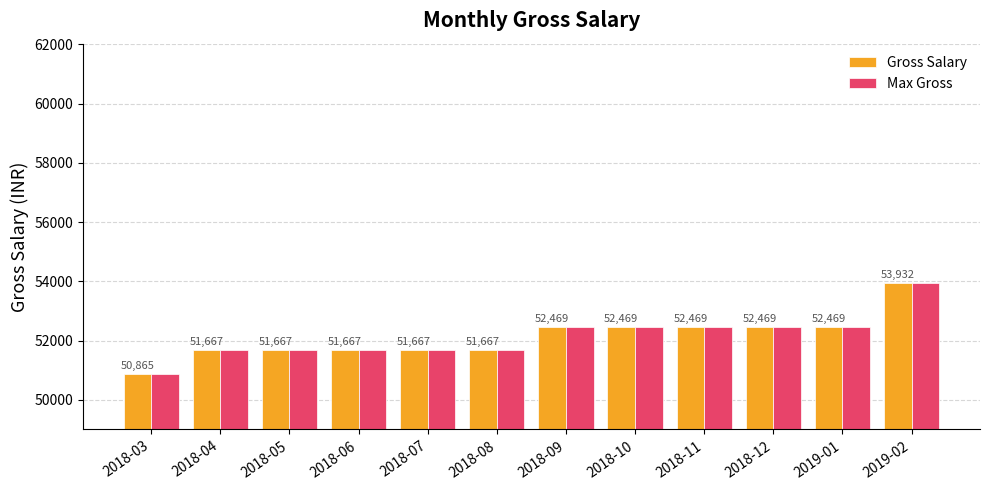

What is the average value of the Max Gross series?

52123